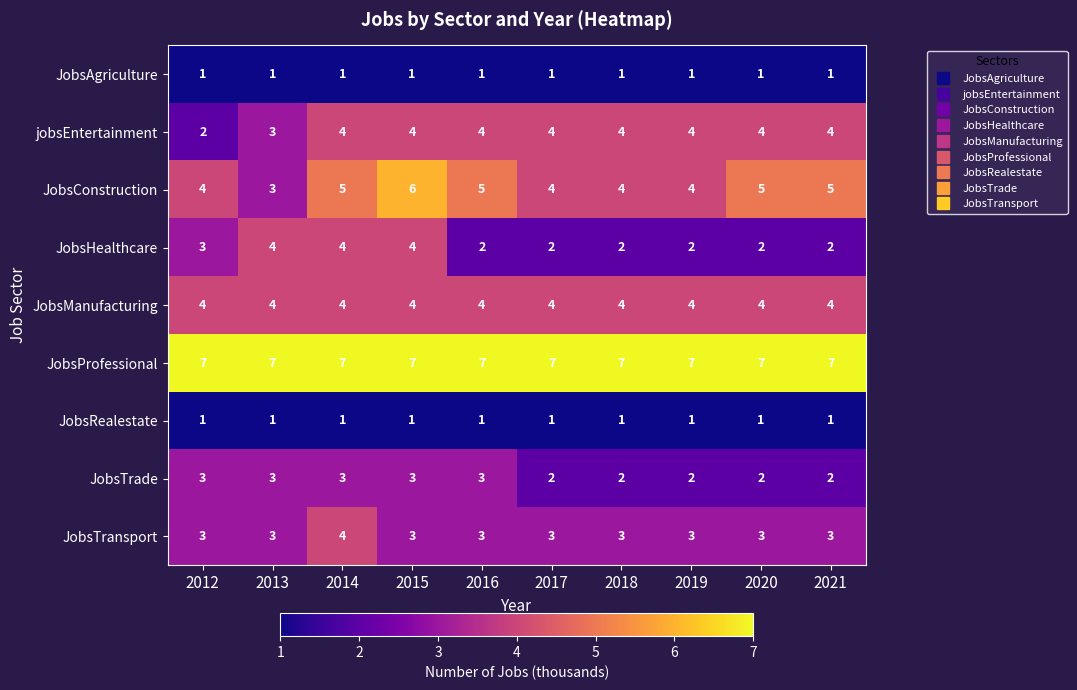

What value does the JobsTrade series have at 2015?

3